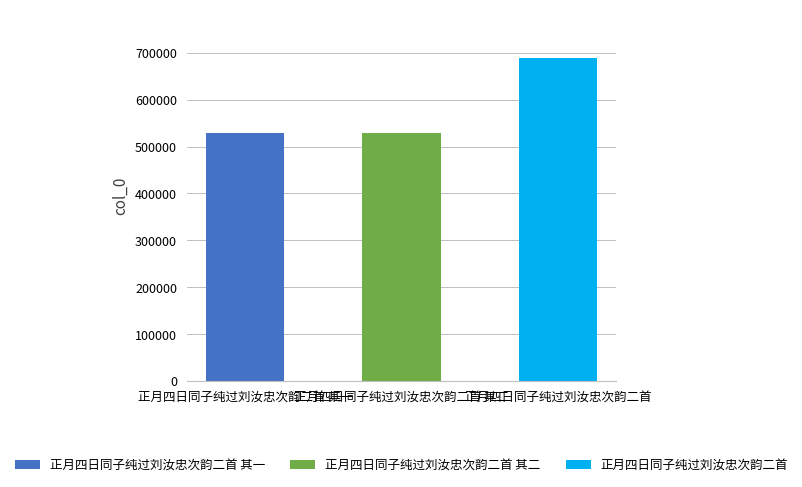

What is the change in value from 正月四日同子纯过刘汝忠次韵二首 其一 to 正月四日同子纯过刘汝忠次韵二首 其二?

+1